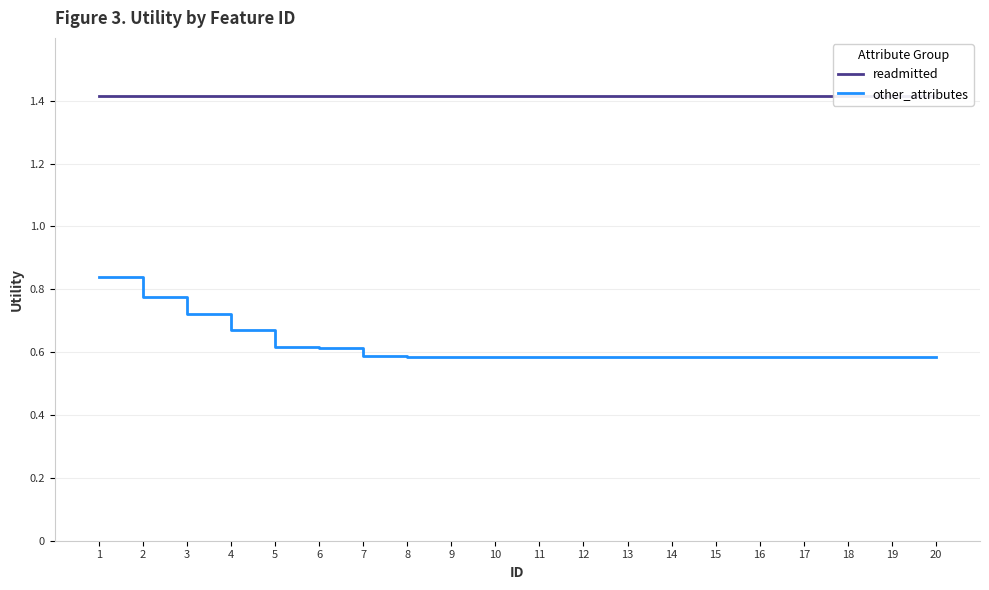

Rank the categories by other_attributes value from lowest to highest.

8, 9, 10, 11, 12, 13, 14, 15, 16, 17, 18, 19, 20, 7, 6, 5, 4, 3, 2, 1